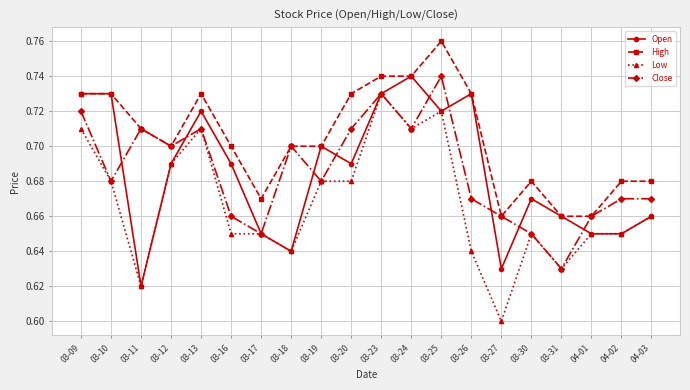

At which category does the chart reach its minimum across all series?

03-27